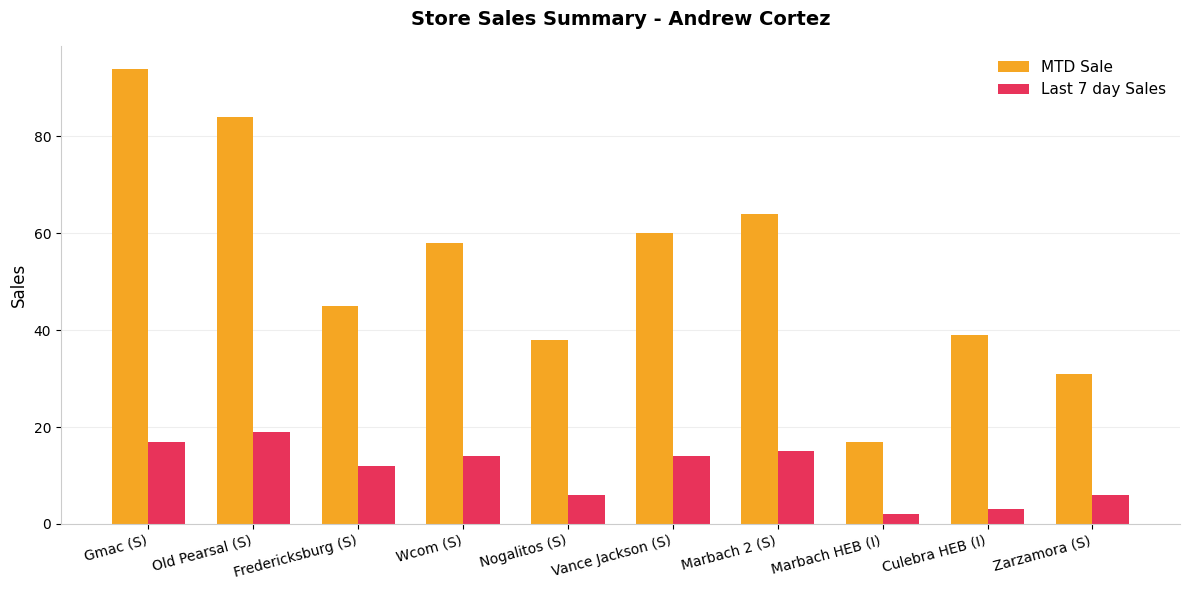

Reading left to right, extract all data points from this chart.

MTD Sale: 94	84	45	58	38	60	64	17	39	31
Last 7 day Sales: 17	19	12	14	6	14	15	2	3	6